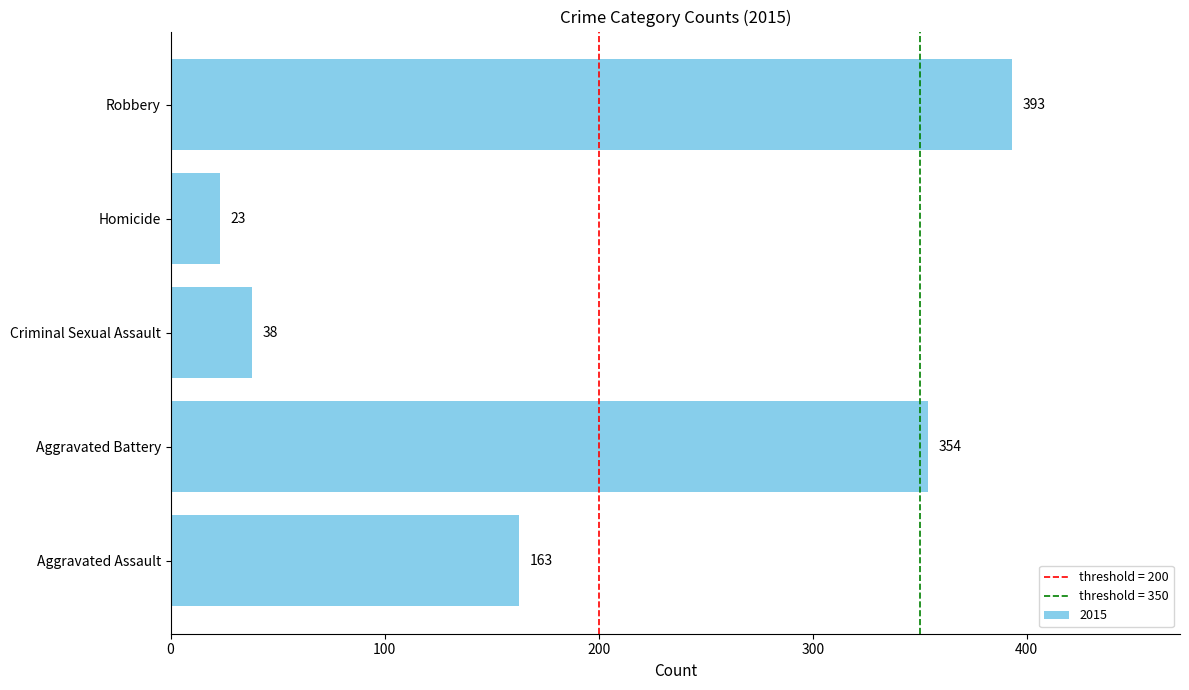

Between Aggravated Battery and Homicide, which is larger?

Aggravated Battery